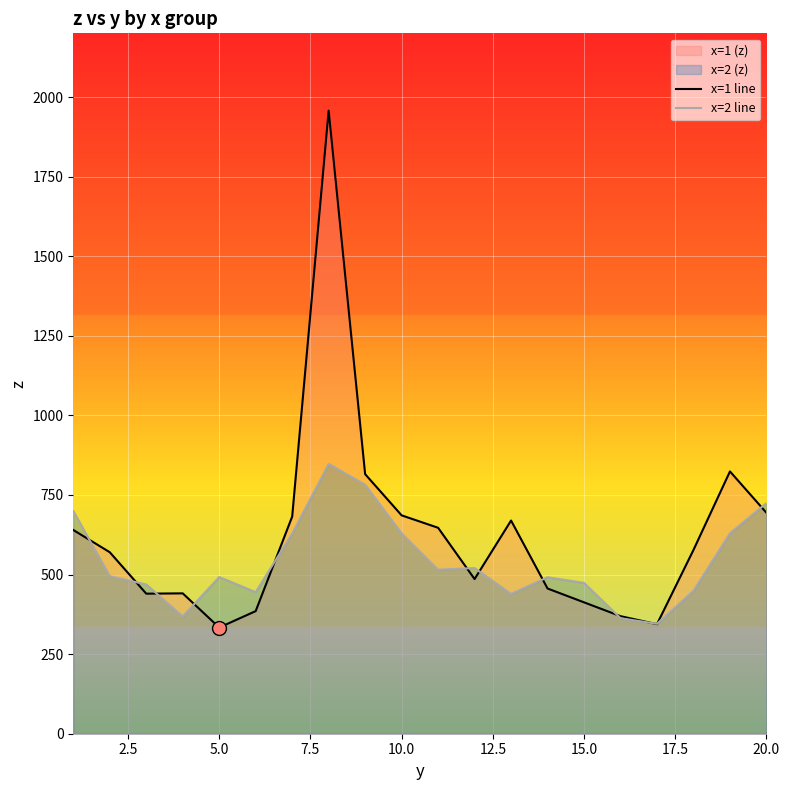

True or false: x=1 line and x=2 line cross at least once.

True